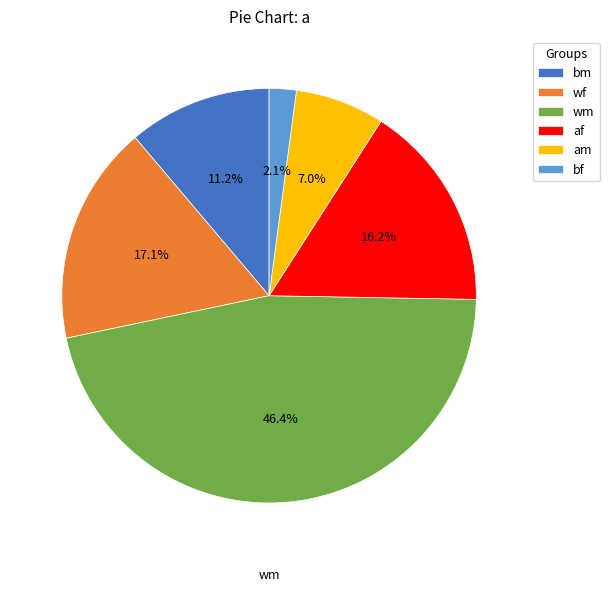

How much of the chart is everything except bf?

97.9%